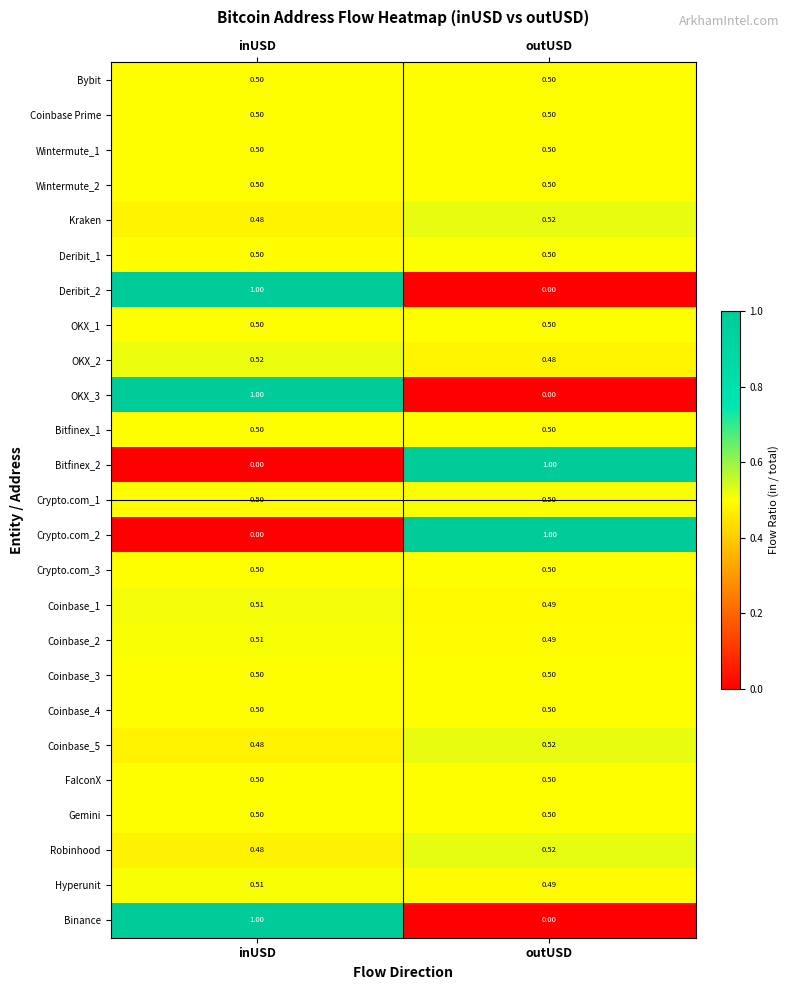

At which label does Deribit_2 reach its minimum?

outUSD